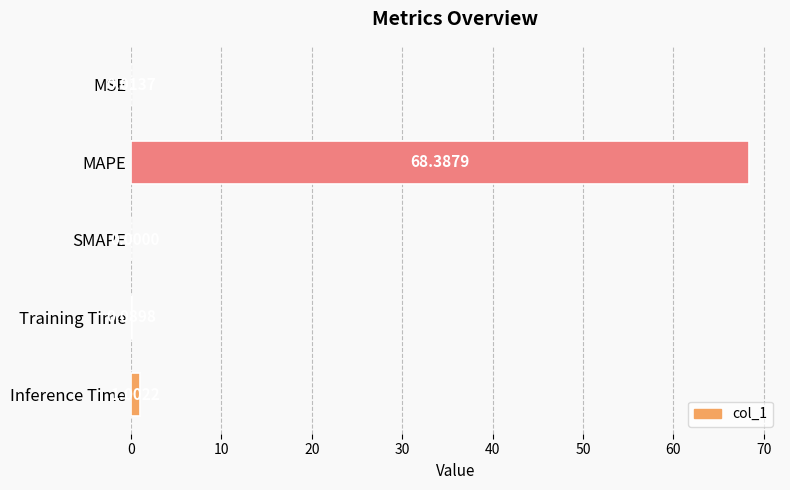

What is the change in value from MAPE to Inference Time?

-67.4